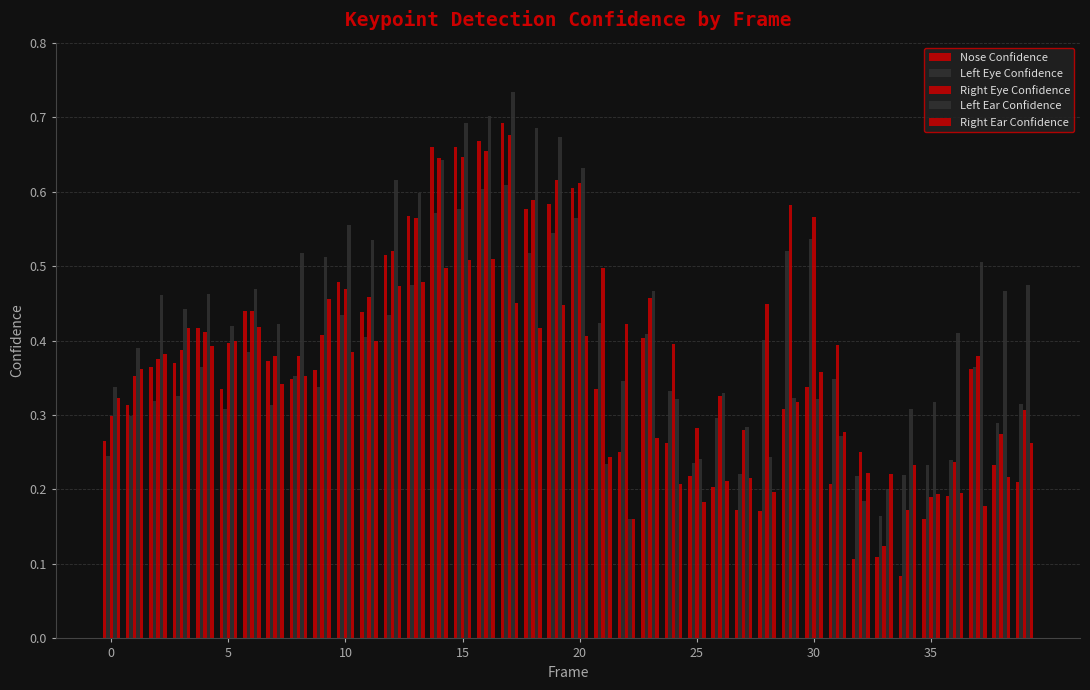

Which series has the widest spread of values?

Nose Confidence